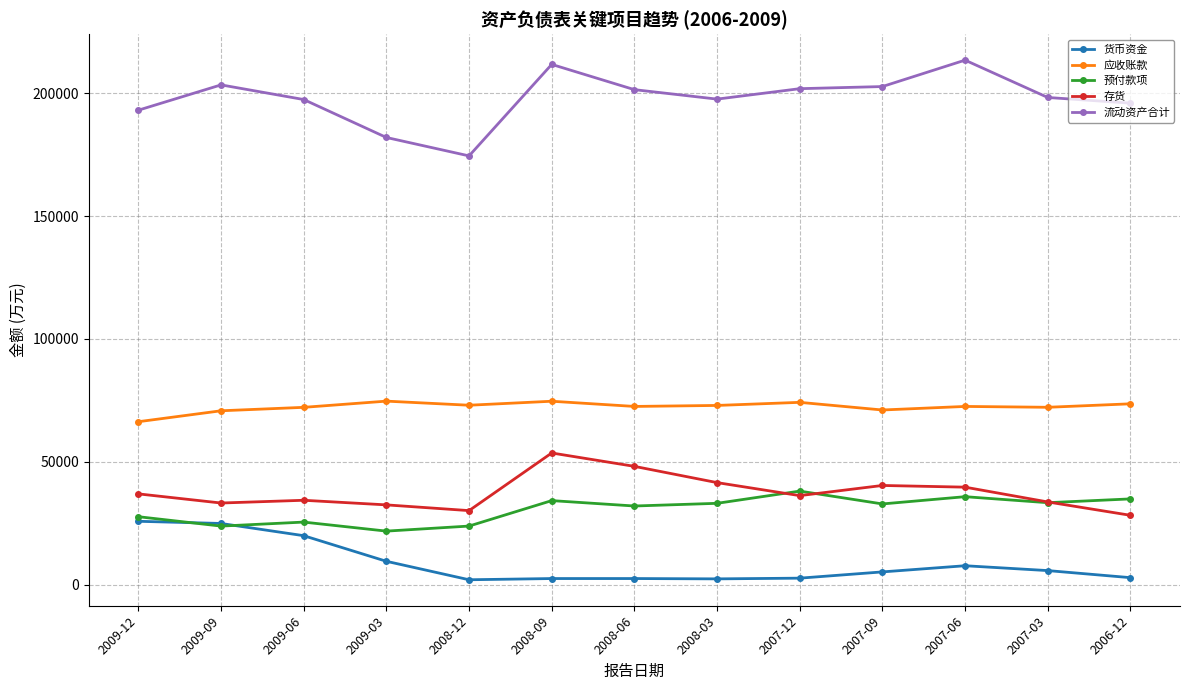

Does the chart have visible grid lines?

Yes